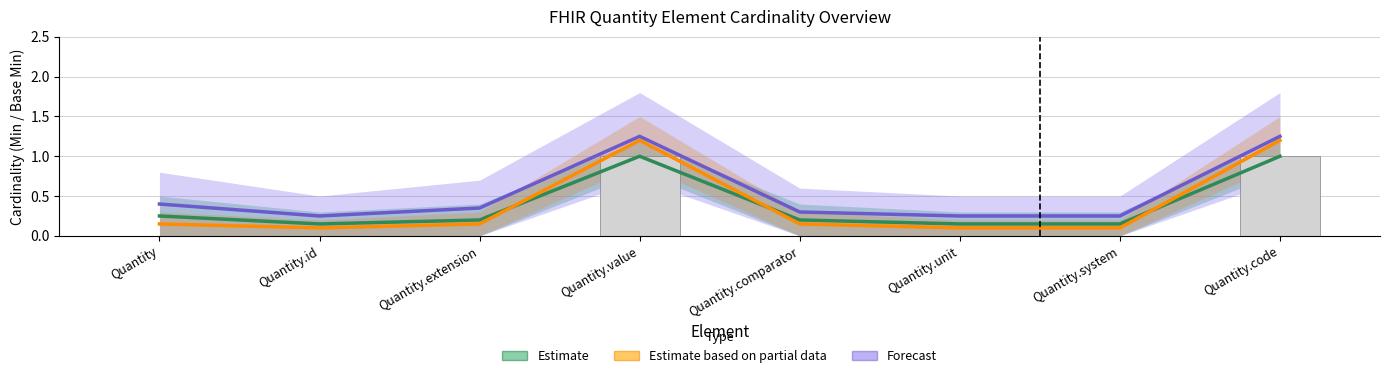

What is the greatest value displayed?

1